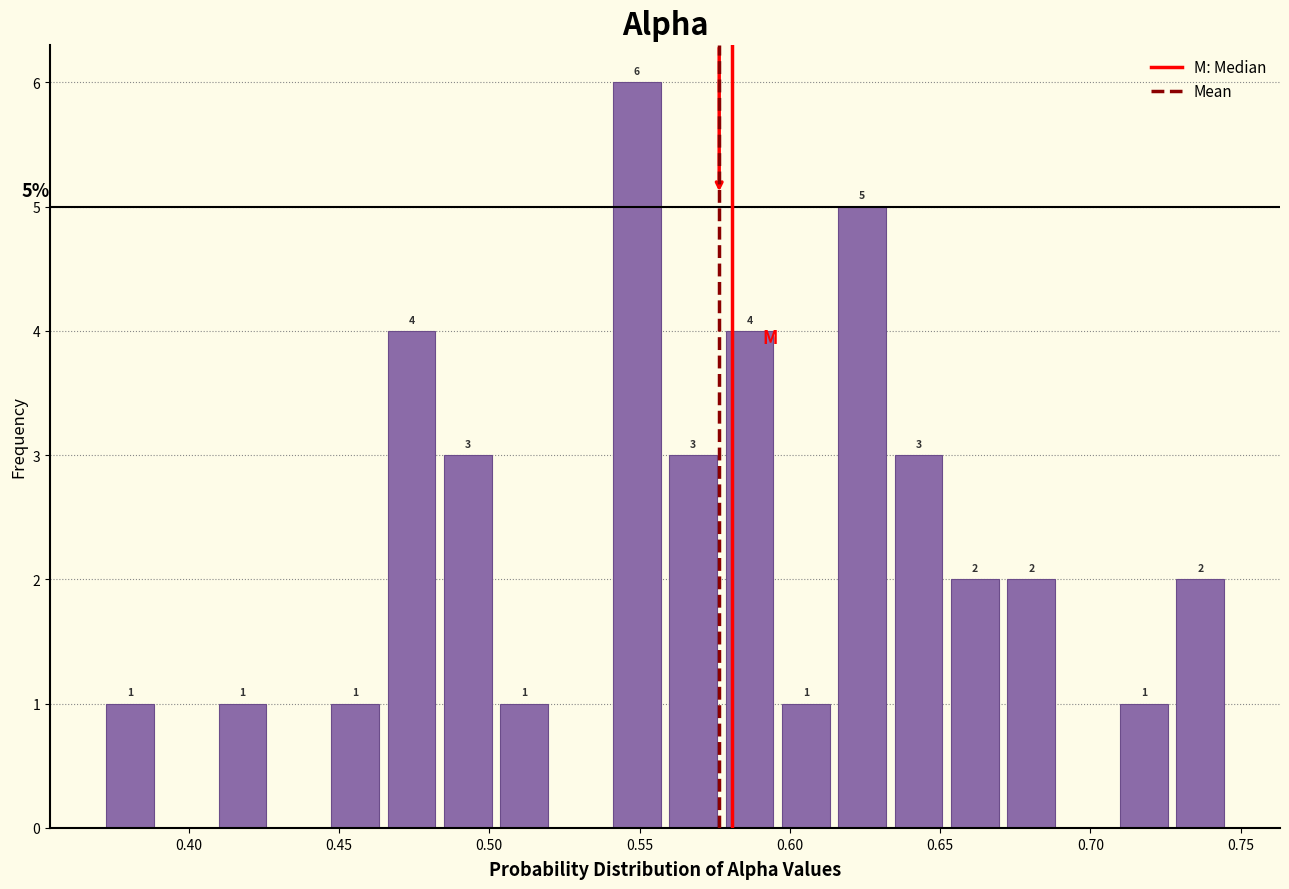

Read against the x-axis, roughly where is the centre of the tallest bar?

0.550